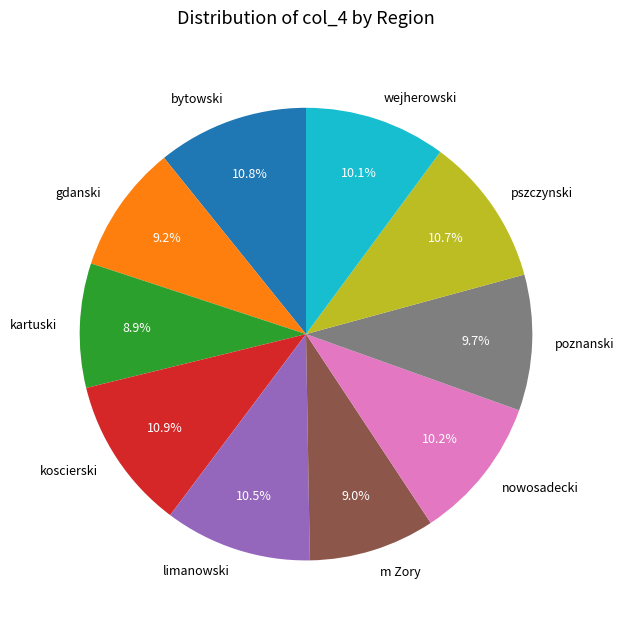

The wejherowski slice represents 1% of the pie. True or false?

False